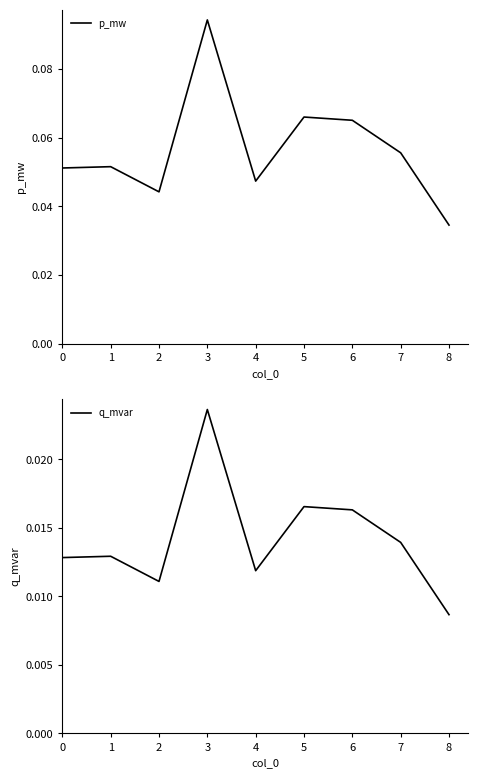

Reading left to right, extract all data points from this chart.

p_mw: 0.1	0.1	0.0	0.1	0.0	0.1	0.1	0.1	0.0
q_mvar: 0.0	0.0	0.0	0.0	0.0	0.0	0.0	0.0	0.0